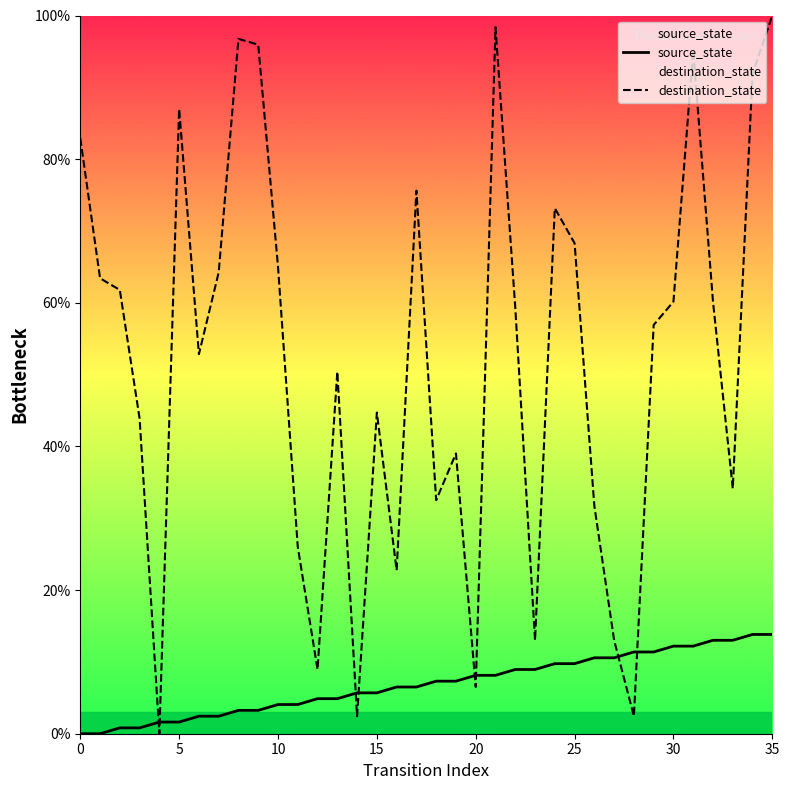

Does the chart display data point markers on the line(s)?

No